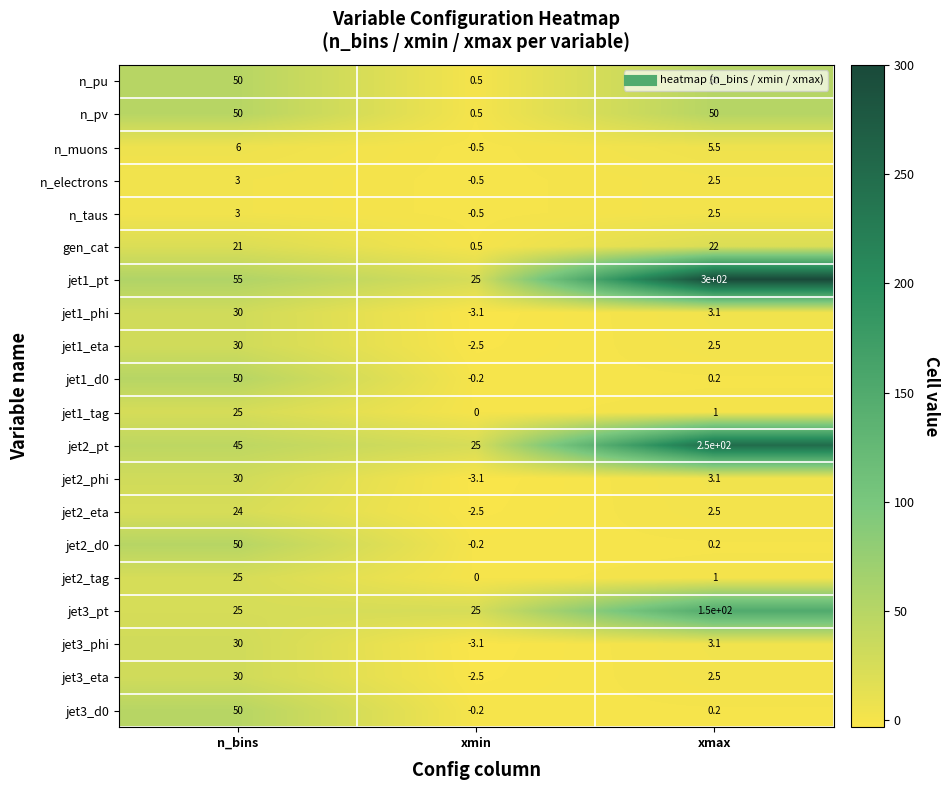

Rank the categories by jet2_tag value from lowest to highest.

xmin, xmax, n_bins